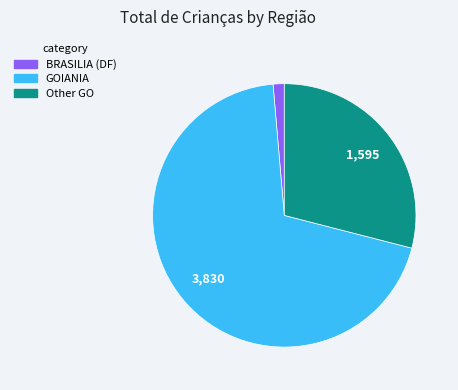

How many segments does this pie chart have?

3